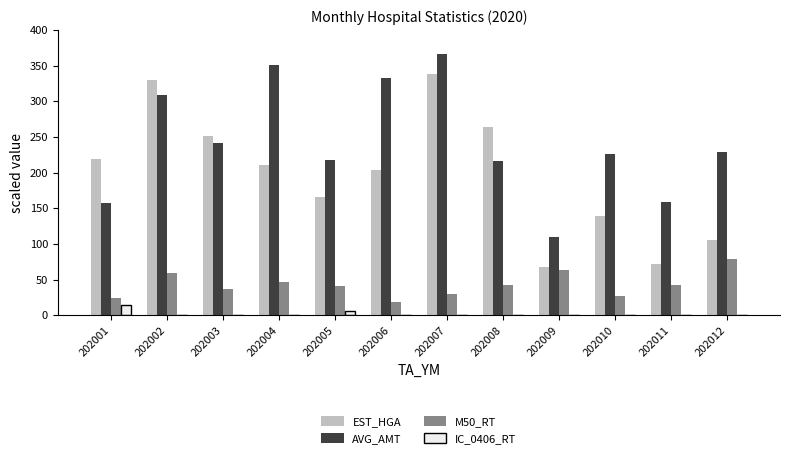

What is the average value of the AVG_AMT series?

242.8